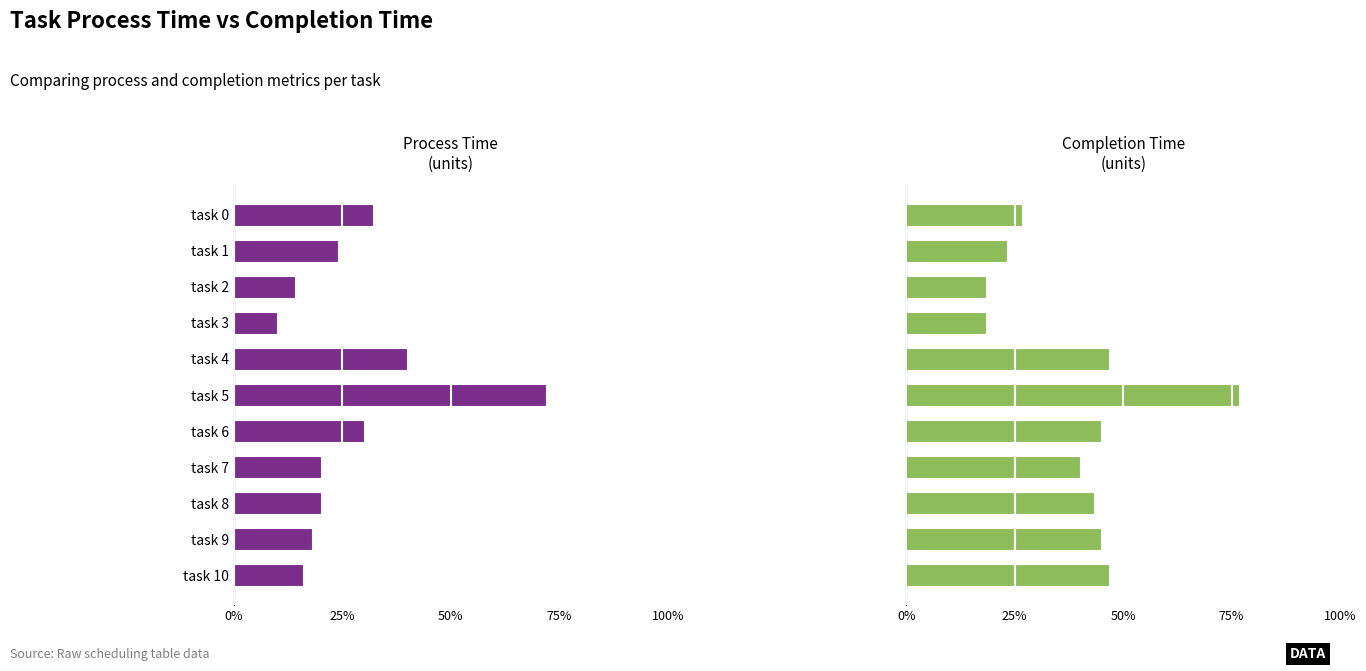

How many bars are there in total?

22